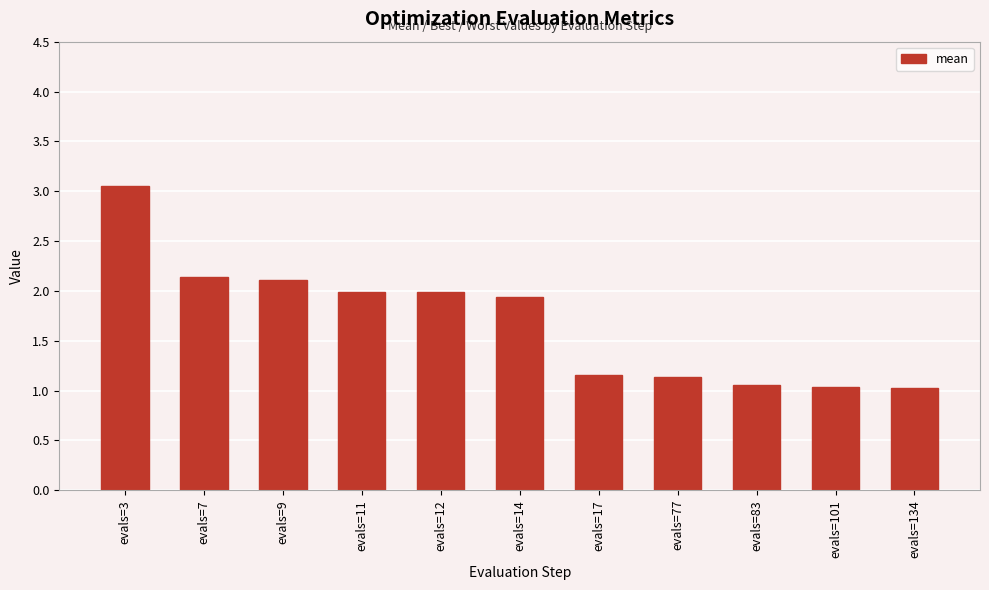

What is the smallest value displayed?

1.0